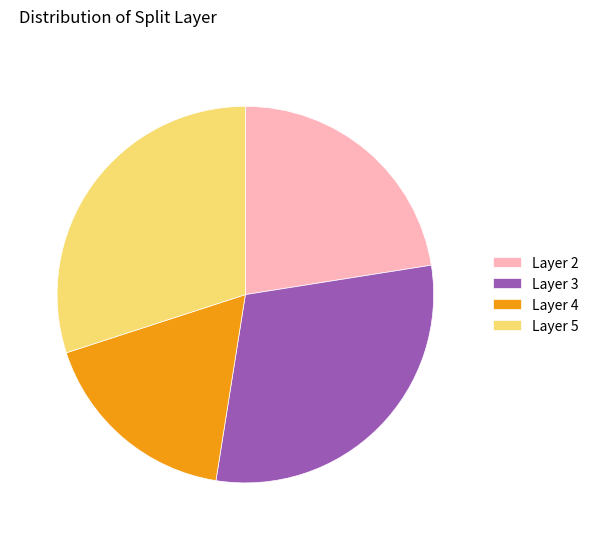

True or false: Layer 2 accounts for 35% of the total.

False